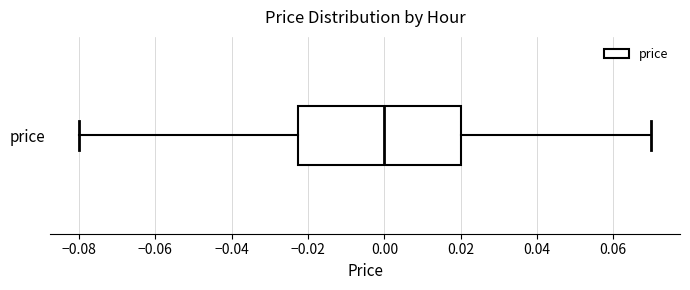

Where does the right whisker of the box for price end on the x-axis? The values are not printed on the chart, so give them approximately, as read against the axis.

0.070